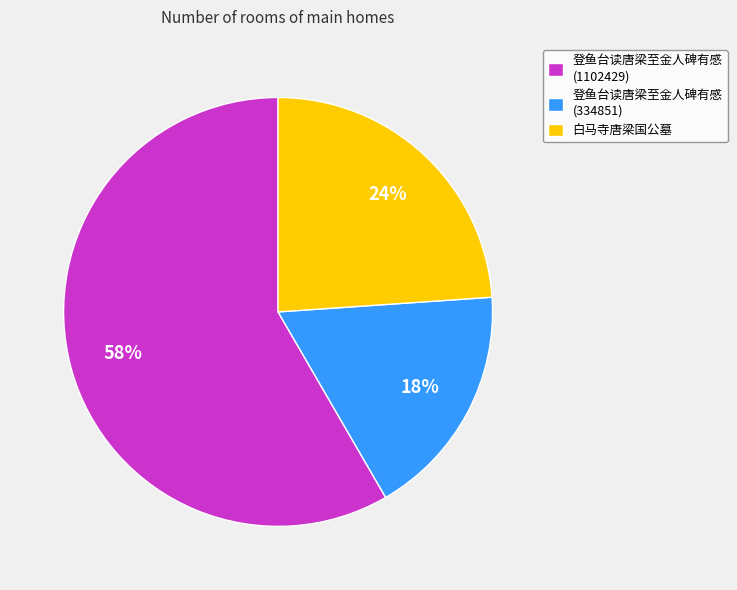

True or false: 登鱼台读唐梁至金人碑有感 (334851) accounts for 6% of the total.

False